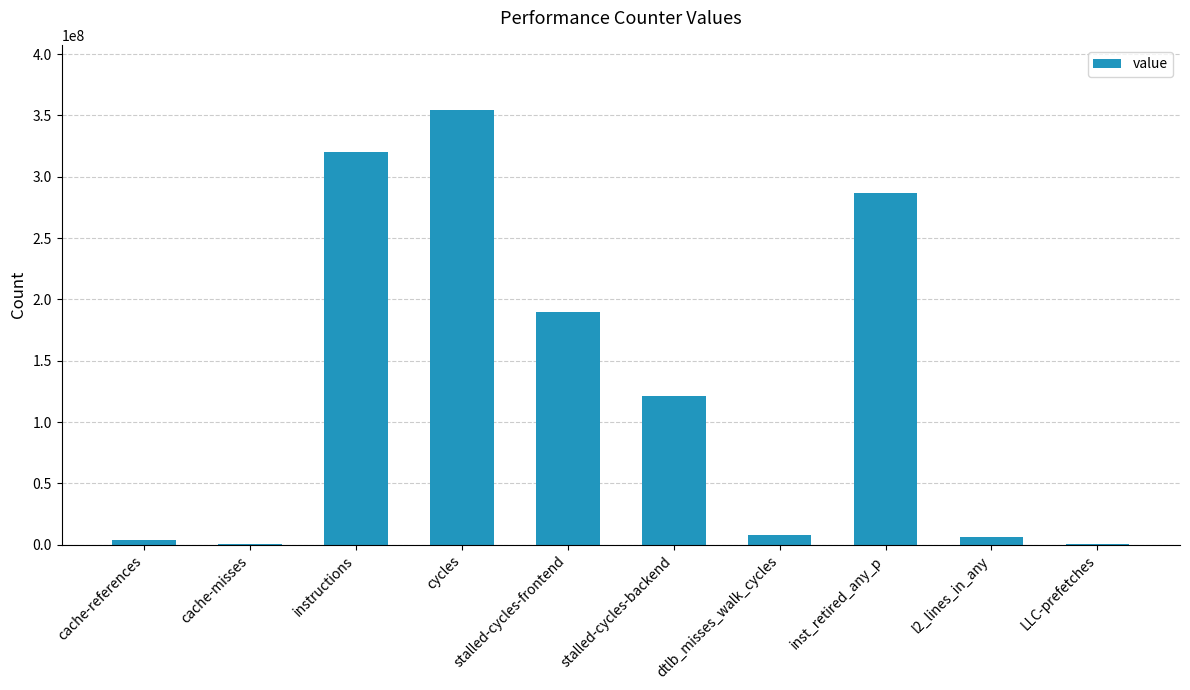

What is the greatest value displayed?

354372700